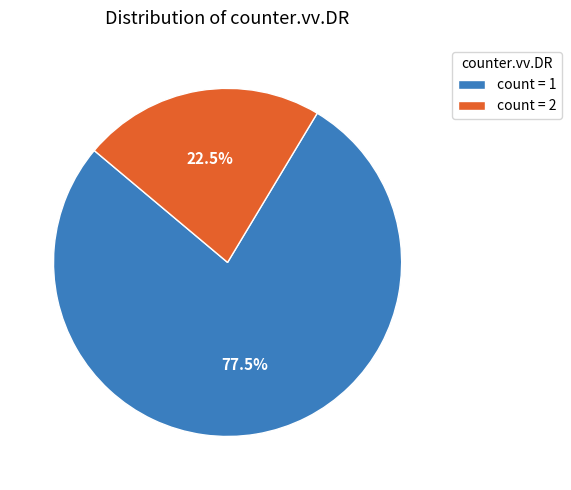

To the nearest percent, what is the average slice percentage?

50%